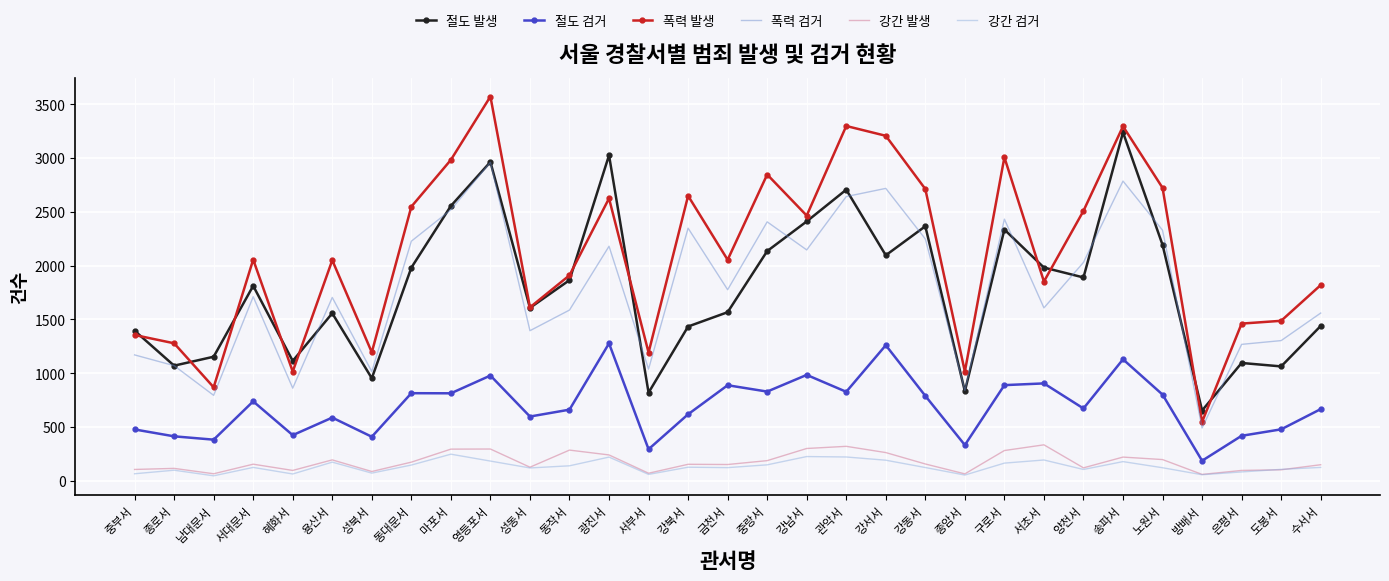

List the series in order of their peak value, lowest first.

강간 검거, 강간 발생, 절도 검거, 폭력 검거, 절도 발생, 폭력 발생